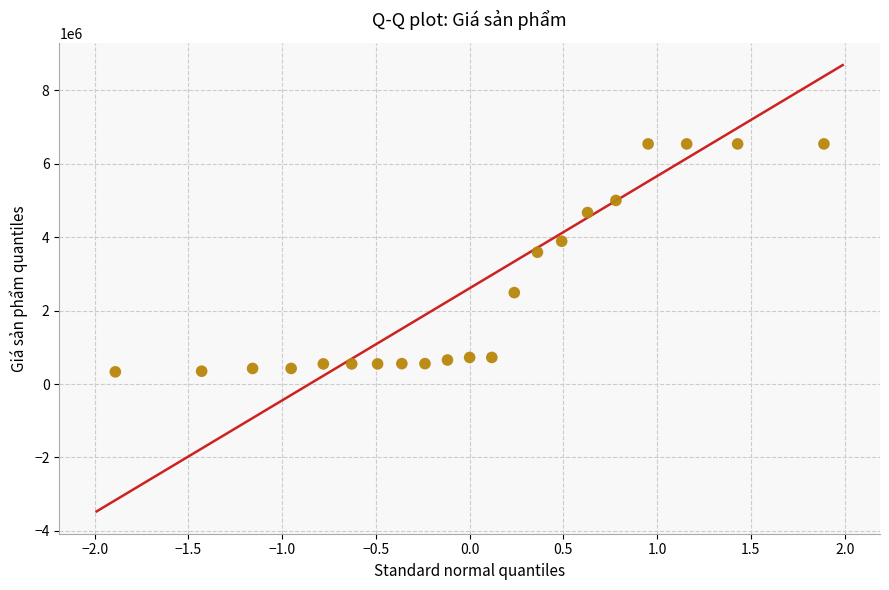

What Y value in the scatter plot is closest to 3436500?

3590000